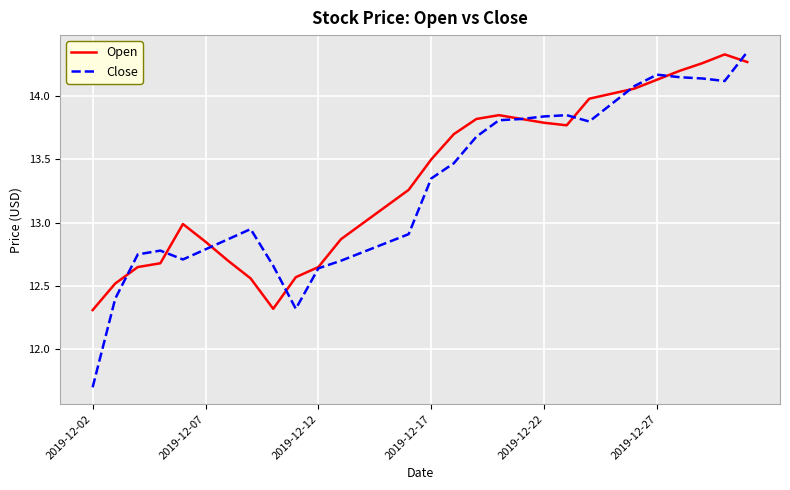

Which series has the widest spread of values?

Close